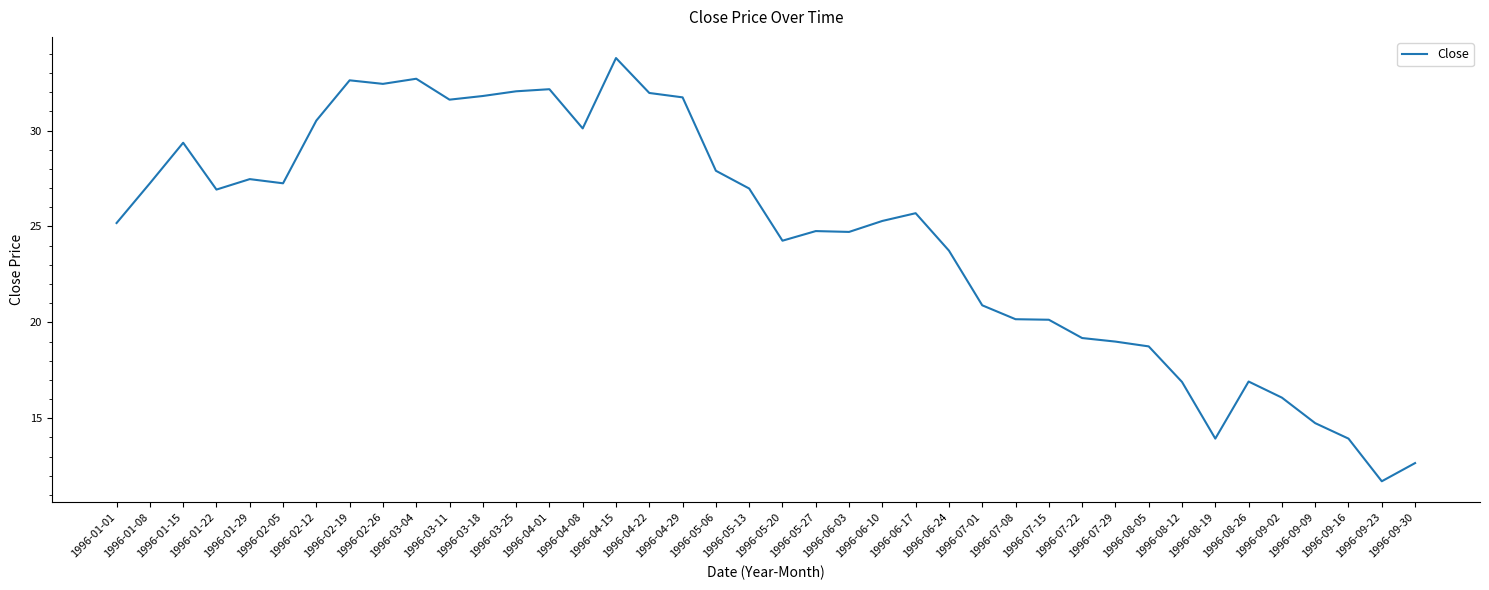

What is the approximate value at 1996-05-20?

24.3